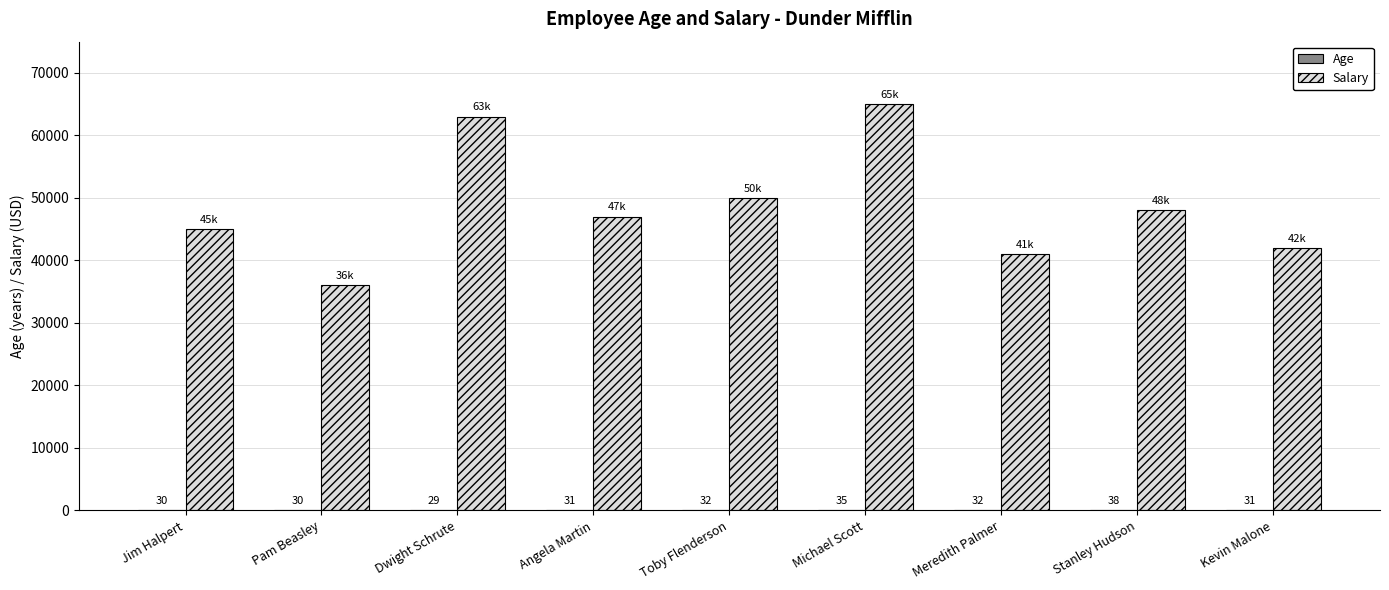

What is the total value across all series at Jim Halpert?

45030